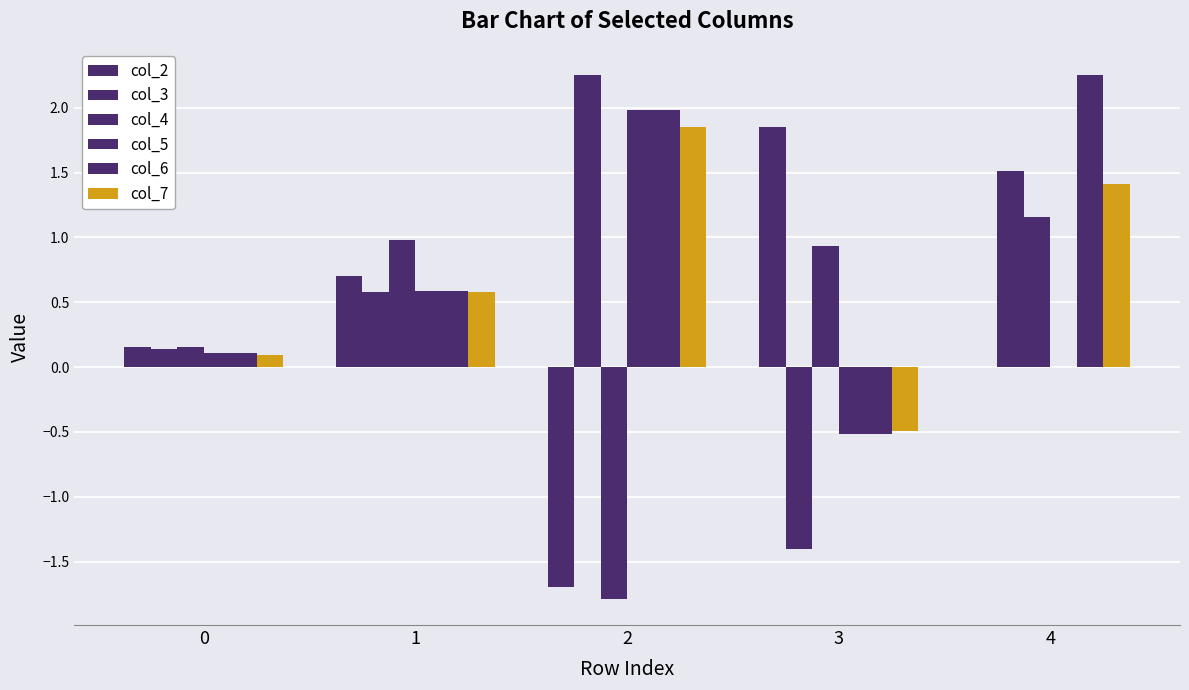

Is the value of col_6 at 0 greater than the value of col_4 at 0?

No